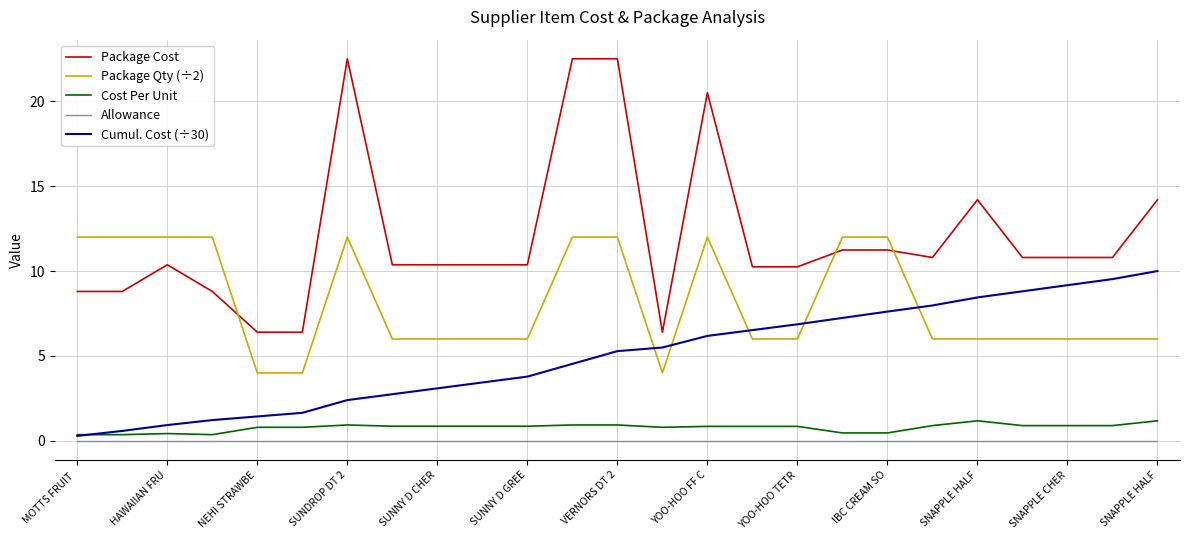

True or false: Package Qty (÷2) and Cumul. Cost (÷30) intersect in this chart.

True